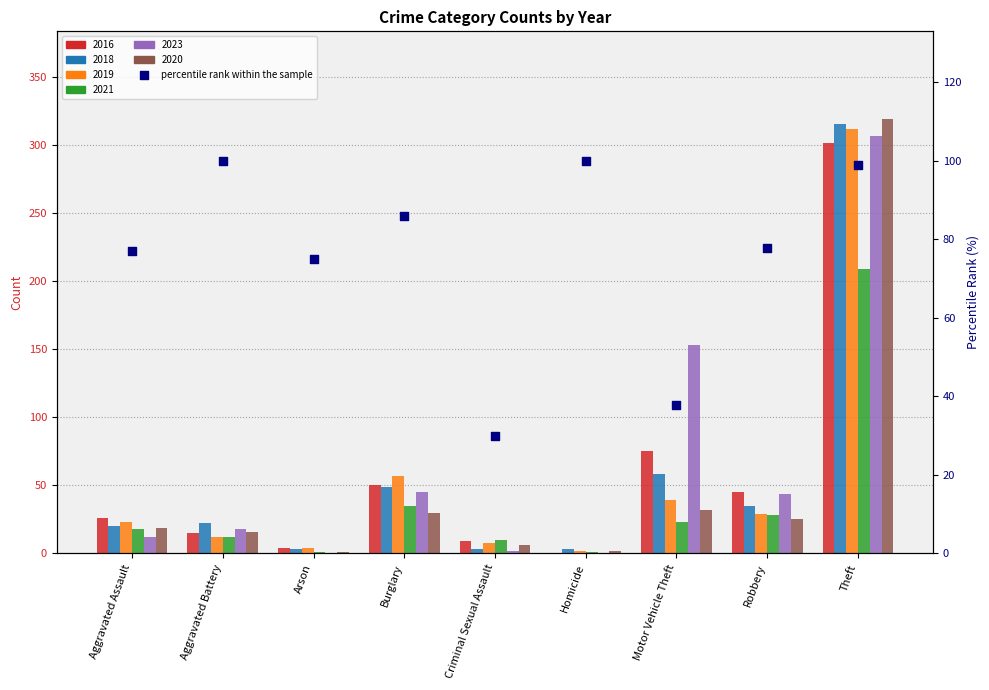

Between Burglary and Homicide, which is larger?

Homicide